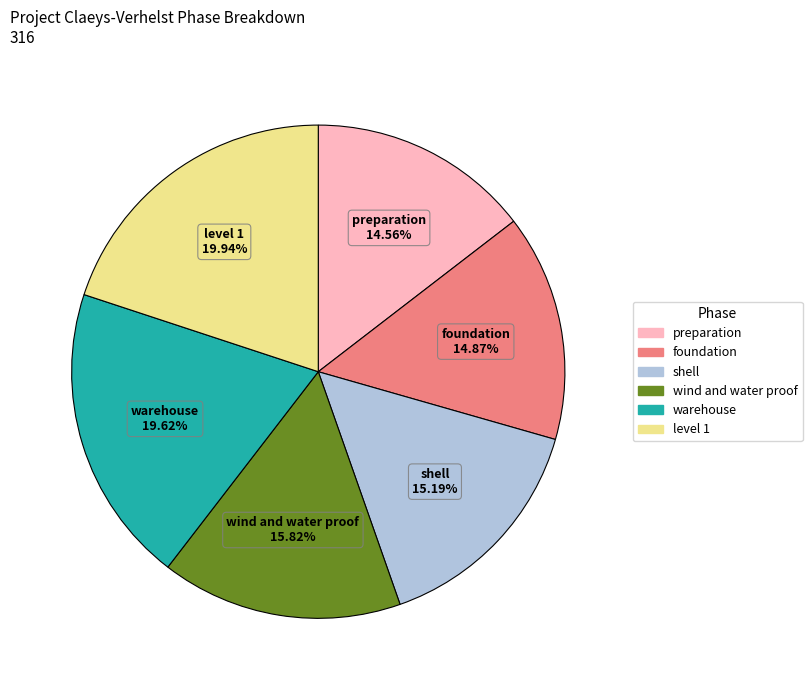

The wind and water proof slice represents 16% of the pie. True or false?

True